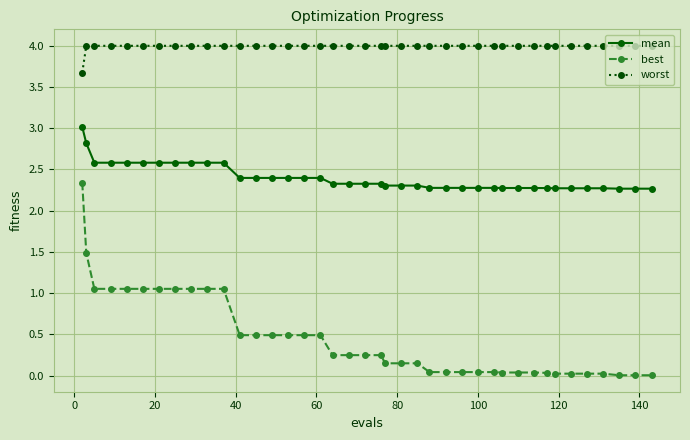

What is the average value of the worst series?

4.0